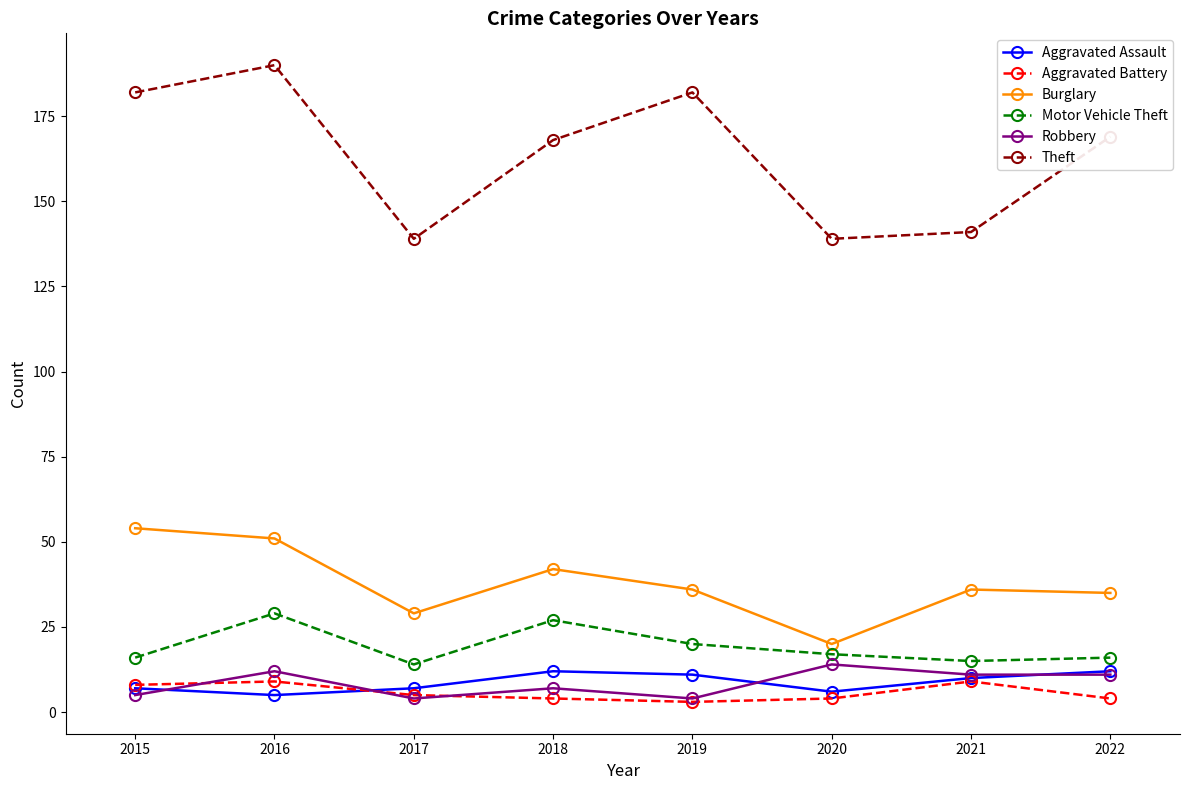

At which label does Aggravated Assault first exceed 10?

2018